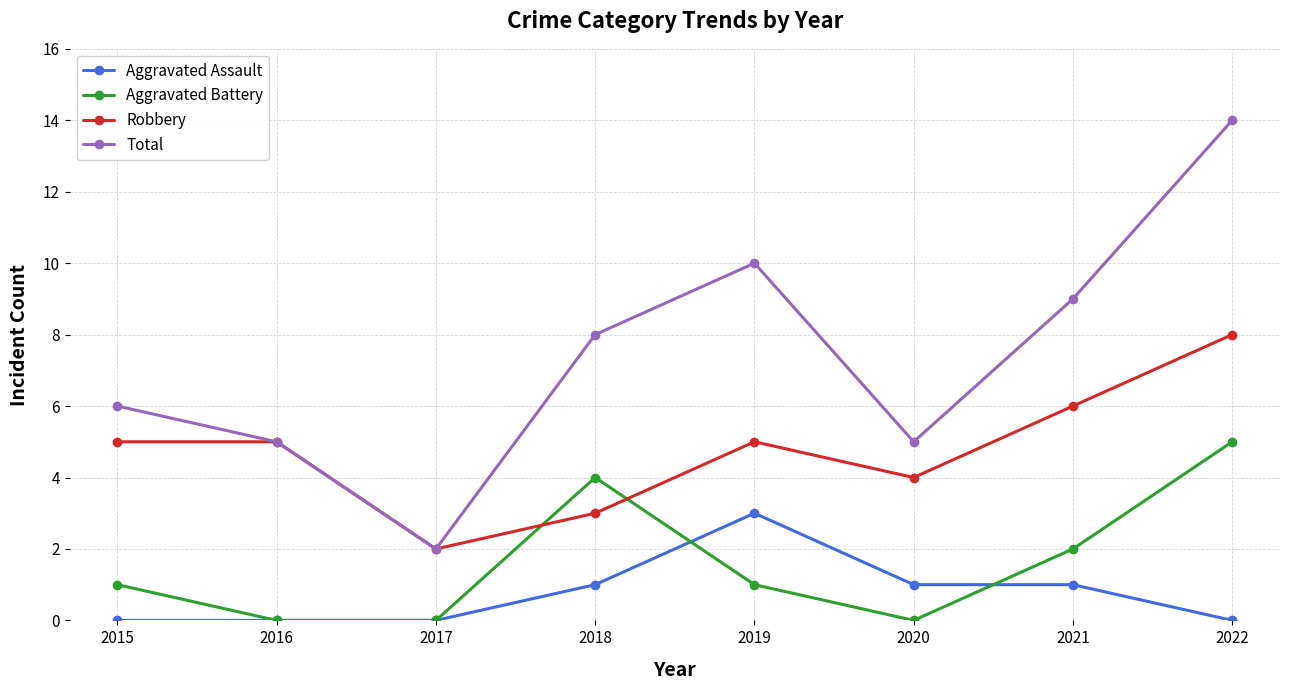

Does the chart have visible grid lines?

Yes